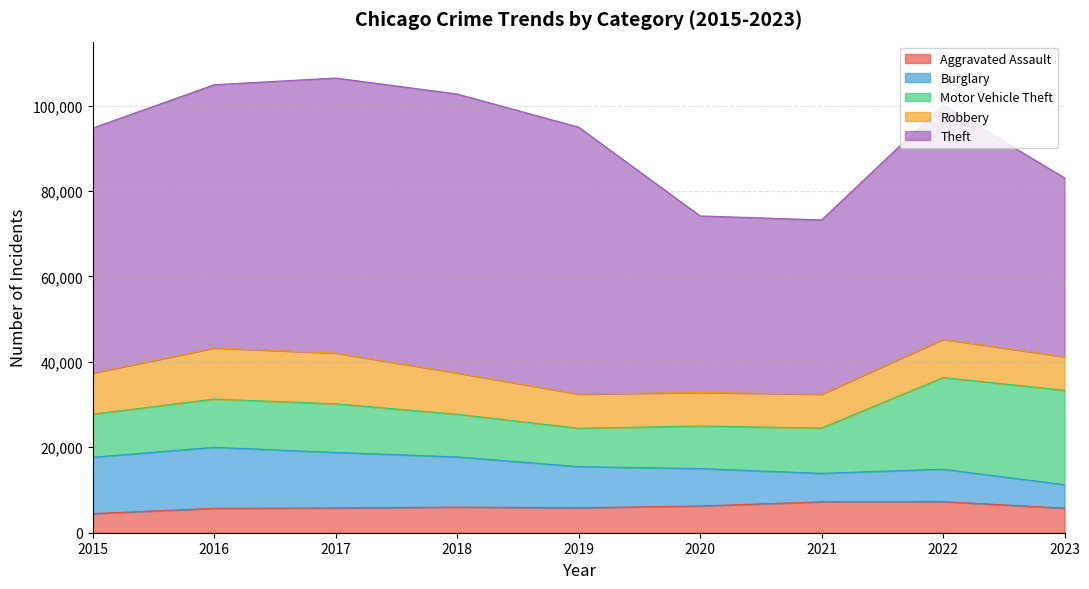

List the labels in order of Theft value, largest first.

2018, 2017, 2019, 2016, 2015, 2022, 2023, 2020, 2021